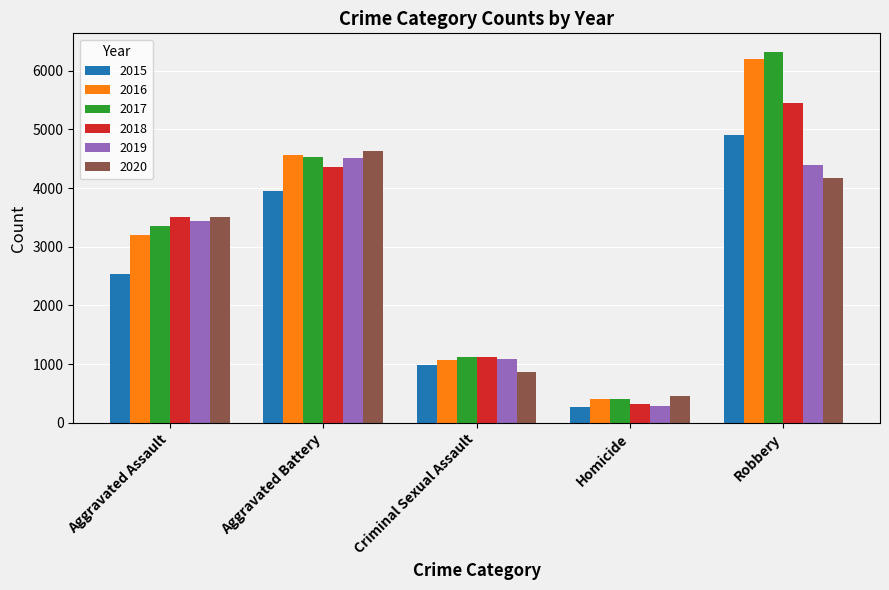

How many bars are there in total?

30